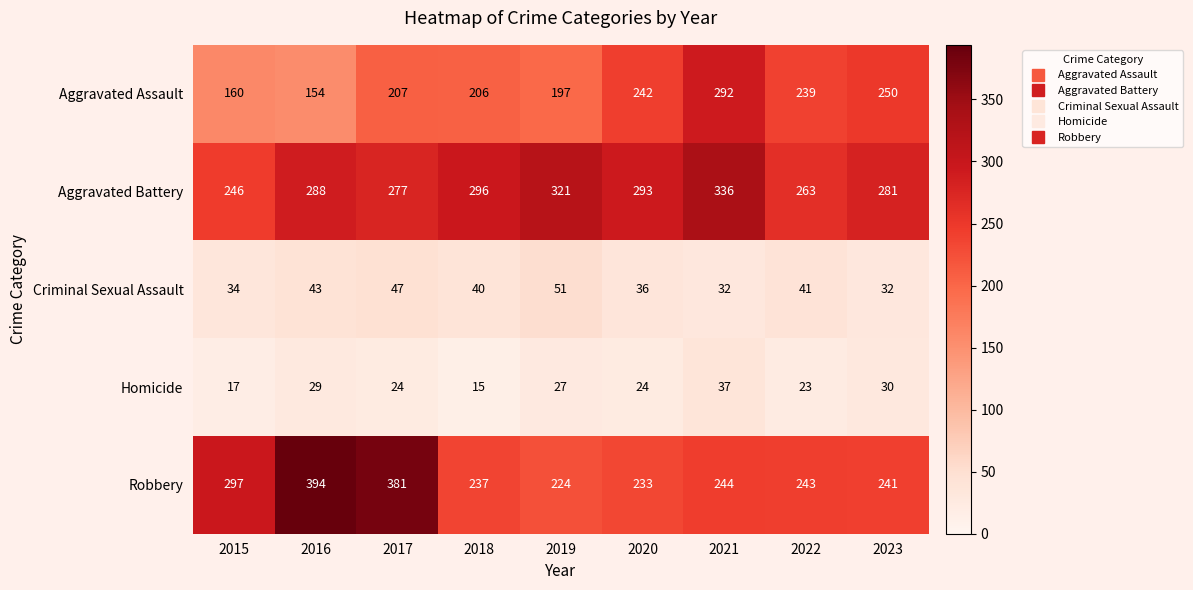

What is the sum of all Criminal Sexual Assault values?

356